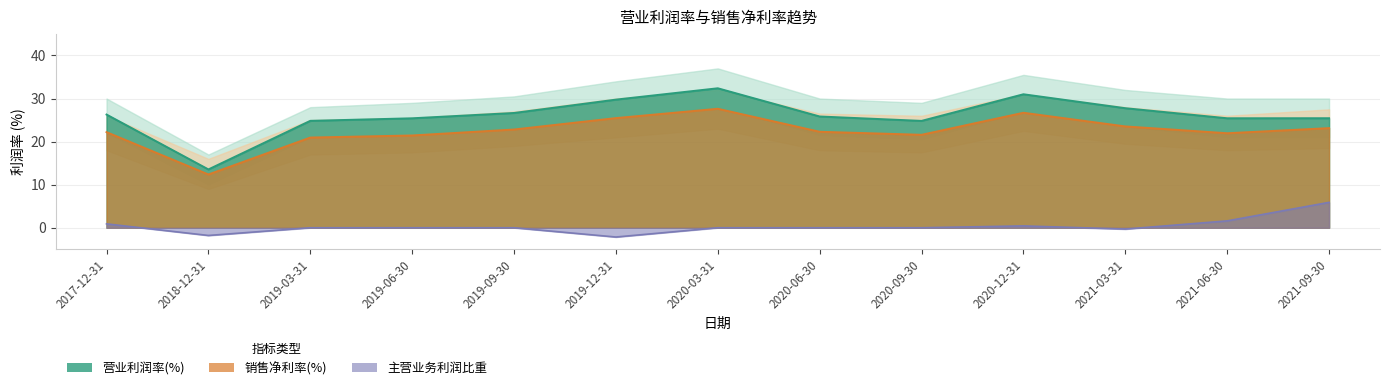

Reading left to right, list all the values displayed in this chart.

营业利润率(%): 2017-12-31=26.3	2018-12-31=13.5	2019-03-31=24.8	2019-06-30=25.4	2019-09-30=26.7	2019-12-31=29.8	2020-03-31=32.4	2020-06-30=25.8	2020-09-30=24.8	2020-12-31=31.0	2021-03-31=27.8	2021-06-30=25.4	2021-09-30=25.4
销售净利率(%): 2017-12-31=22.2	2018-12-31=12.4	2019-03-31=20.9	2019-06-30=21.4	2019-09-30=22.8	2019-12-31=25.5	2020-03-31=27.6	2020-06-30=22.3	2020-09-30=21.6	2020-12-31=26.7	2021-03-31=23.5	2021-06-30=21.9	2021-09-30=23.1
主营业务利润比重: 2017-12-31=0.9	2018-12-31=-1.8	2019-03-31=0.0	2019-06-30=0.0	2019-09-30=0.0	2019-12-31=-2.2	2020-03-31=0.0	2020-06-30=0.0	2020-09-30=0.0	2020-12-31=0.4	2021-03-31=-0.3	2021-06-30=1.6	2021-09-30=5.9